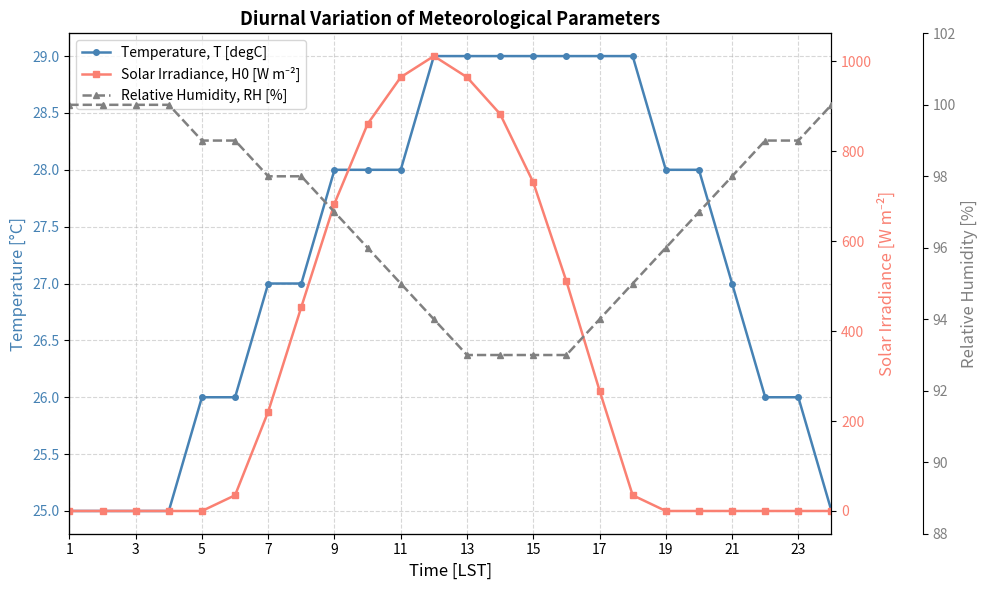

Which label corresponds to the smallest value in the chart?

1